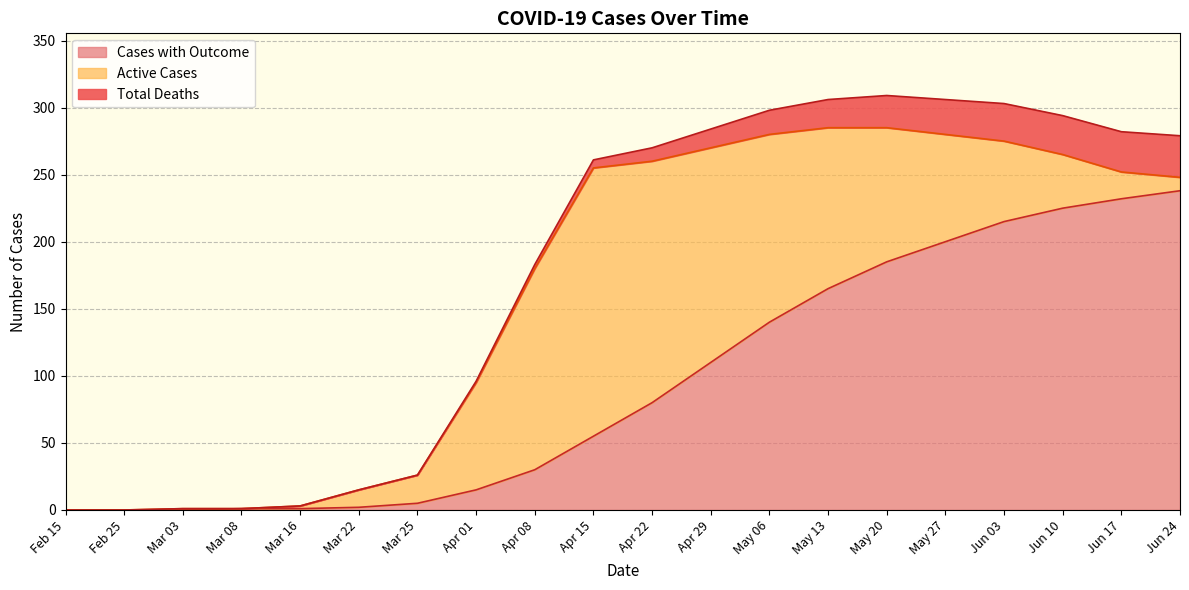

Which series changed the most between Apr 29 and May 20?

Cases with Outcome